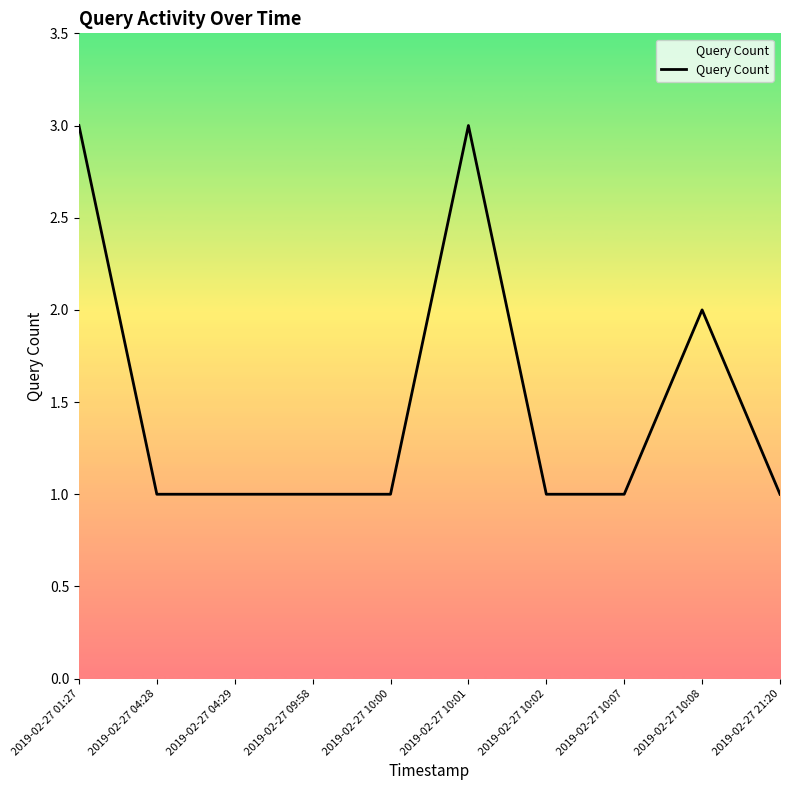

Which has a higher value, 2019-02-27 04:29 or 2019-02-27 10:01?

2019-02-27 10:01